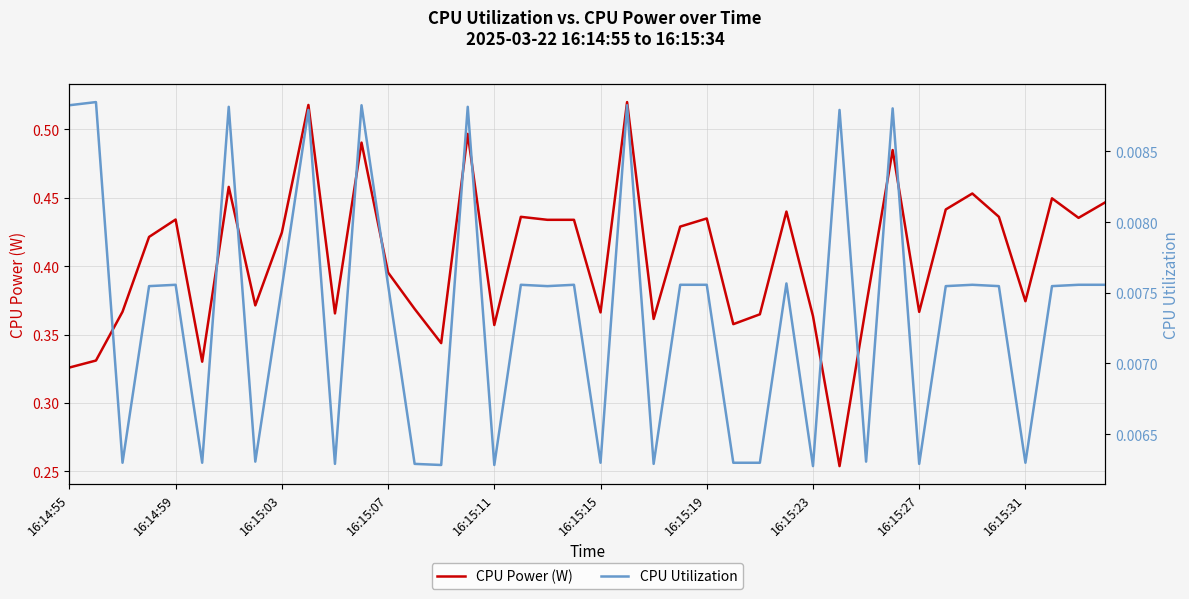

What position from the right is 39?

1